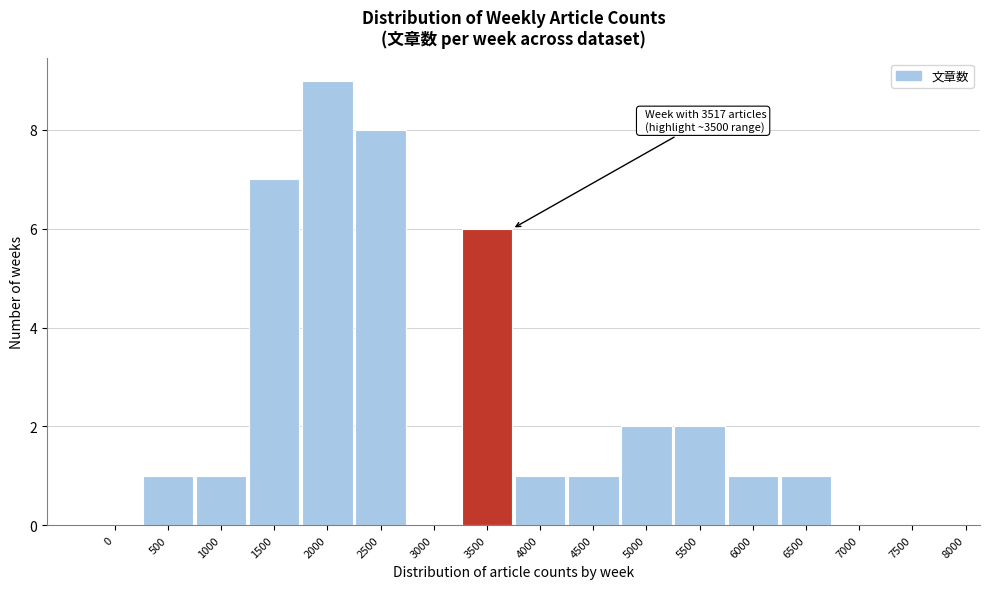

Reading right to left, what are all the values shown in this chart?

7500=0	7000=0	6500=1	6000=1	5500=2	5000=2	4500=1	4000=1	3500=6	3000=0	2500=8	2000=9	1500=7	1000=1	500=1	0=0